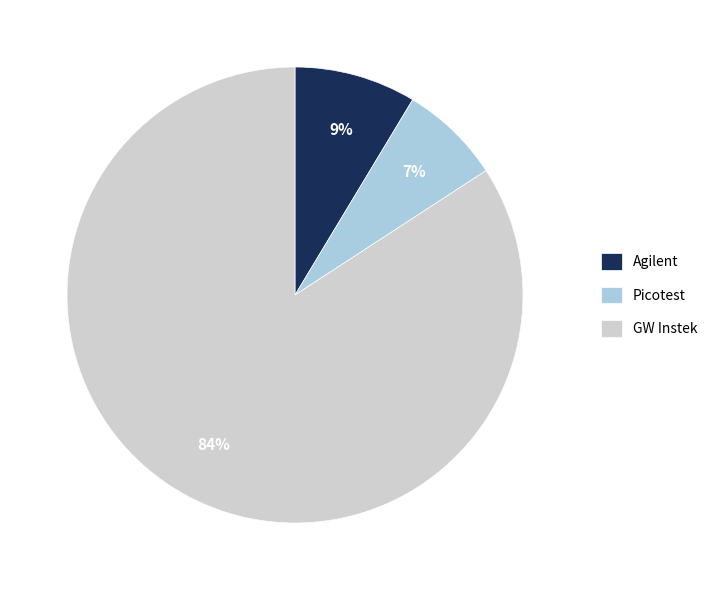

To the nearest percent, what is the difference between the largest and smallest slice percentages?

77%